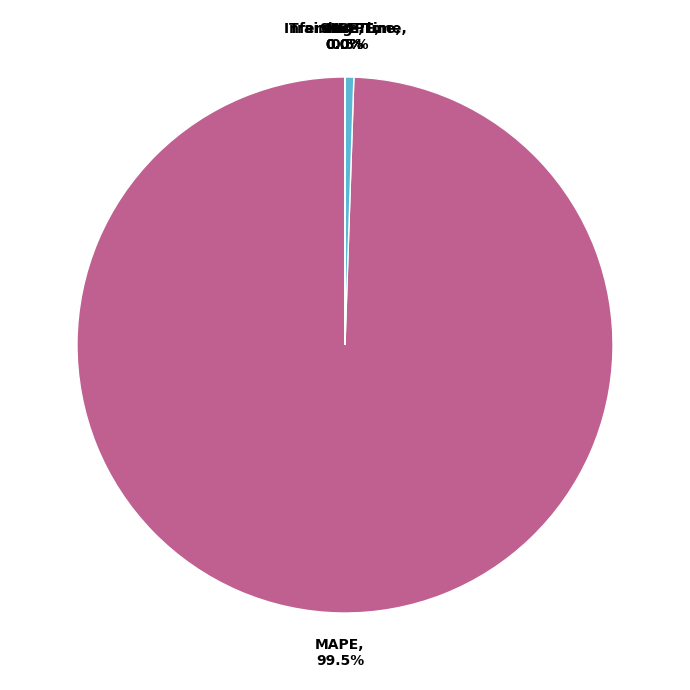

Which slice represents more than half of the pie?

MAPE